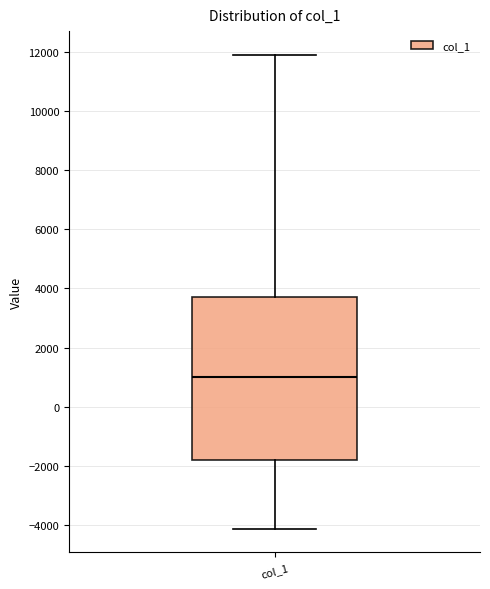

Read this box plot against the y-axis: the position of the median line, the range covered by the box, and the ends of both whiskers. The values are not printed on the chart, so give them approximately, as read against the axis.

median 1000, box -1800 to 3600, whiskers -4200 to 11800